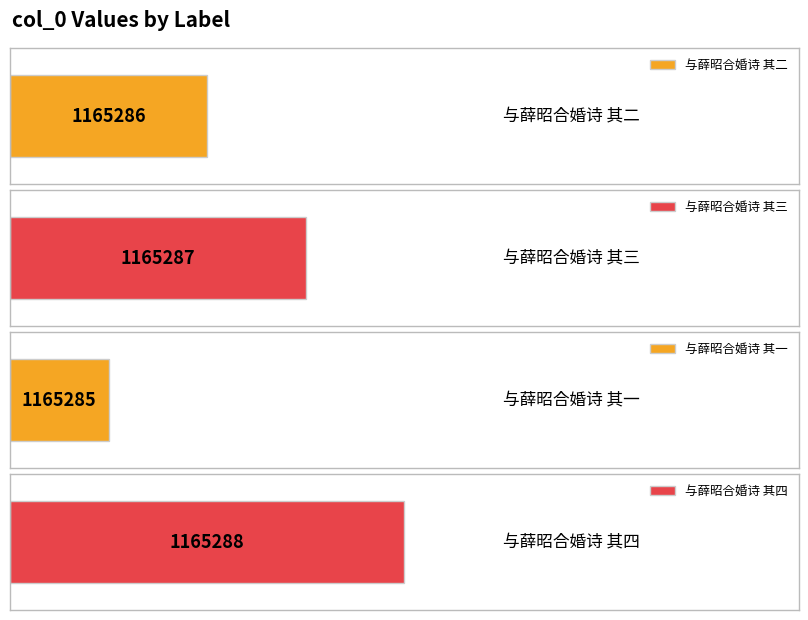

The value at 与薛昭合婚诗 其四 is 400756. True or false?

False